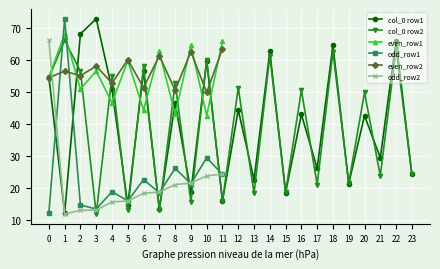

Which series ends up on top after the final intersection of odd_row2 and even_row1?

even_row1